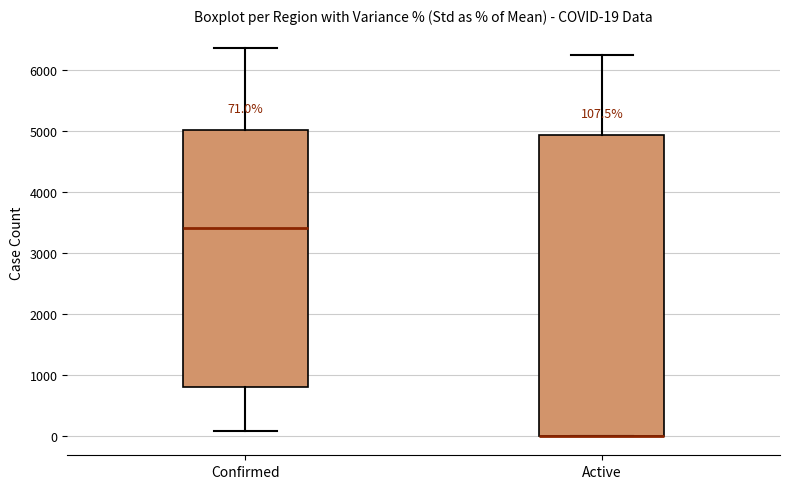

Which box is the tallest, from its lower edge to its upper edge?

Active